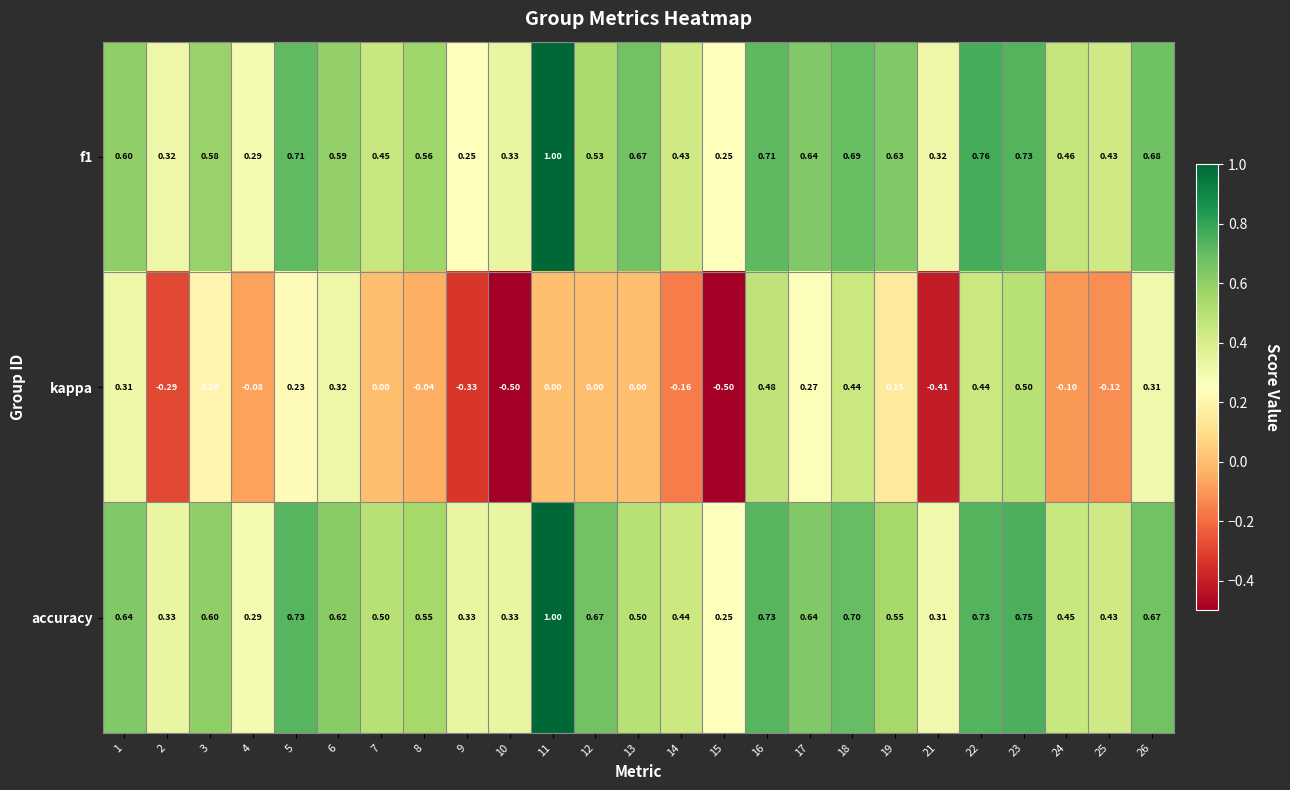

Rank the series by their maximum value, from lowest to highest.

kappa, f1, accuracy